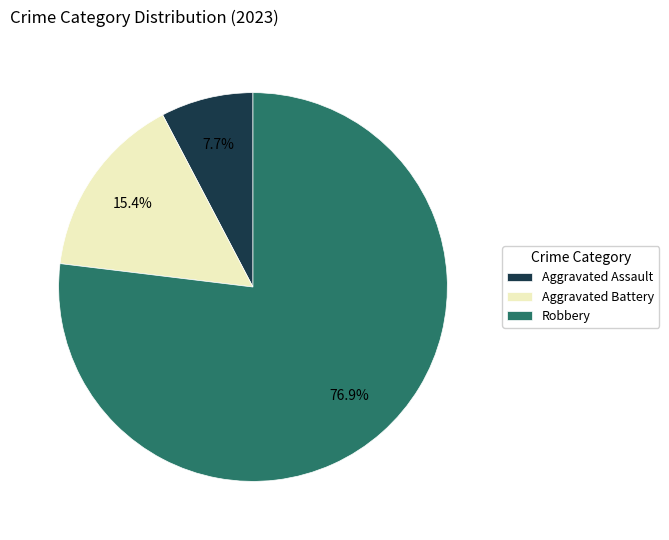

Is it true that Aggravated Battery is 15% of the pie?

True